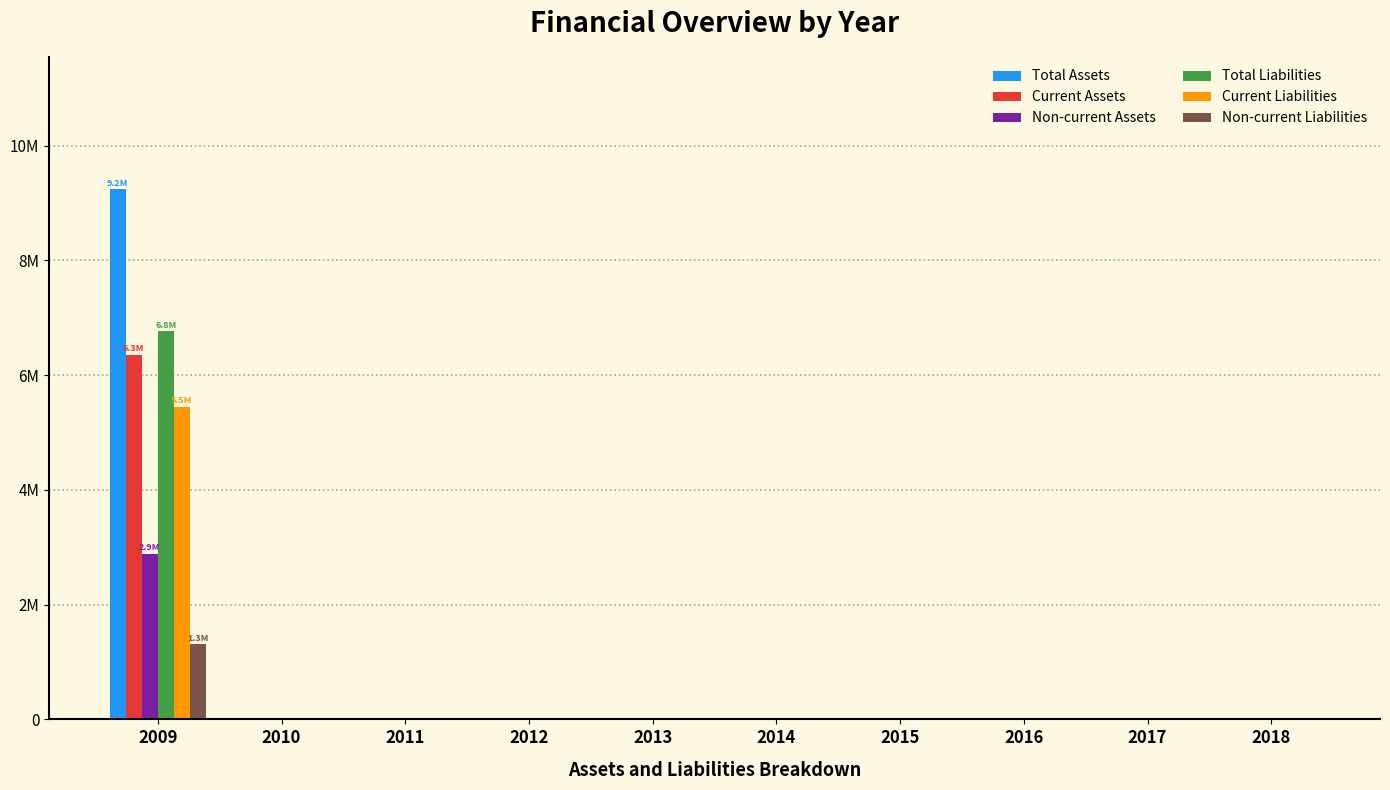

Does the chart contain stacked bars?

No